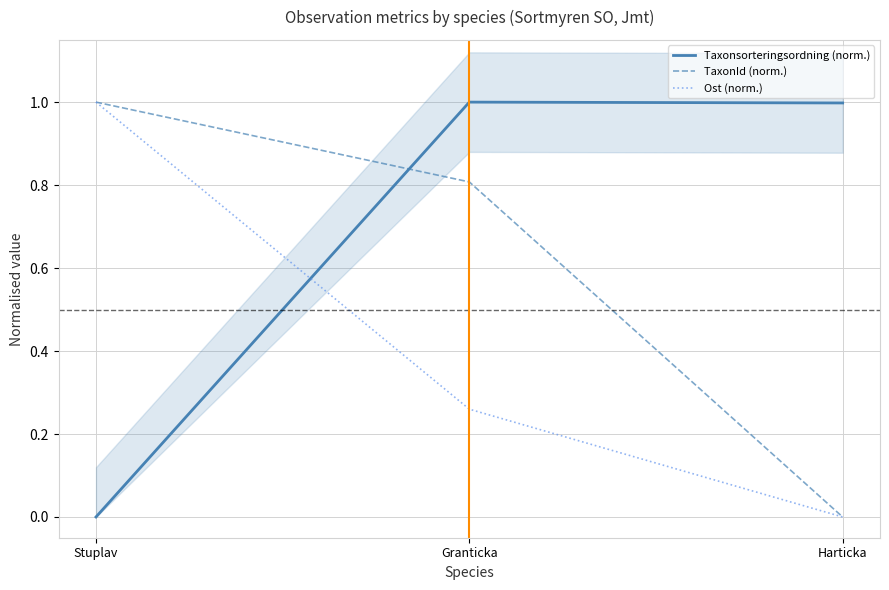

Reading left to right, transcribe all the data shown in this chart.

Taxonsorteringsordning (norm.): Stuplav=0.0	Granticka=1.0	Harticka=1.0
TaxonId (norm.): Stuplav=1.0	Granticka=0.8	Harticka=0.0
Ost (norm.): Stuplav=1.0	Granticka=0.3	Harticka=0.0